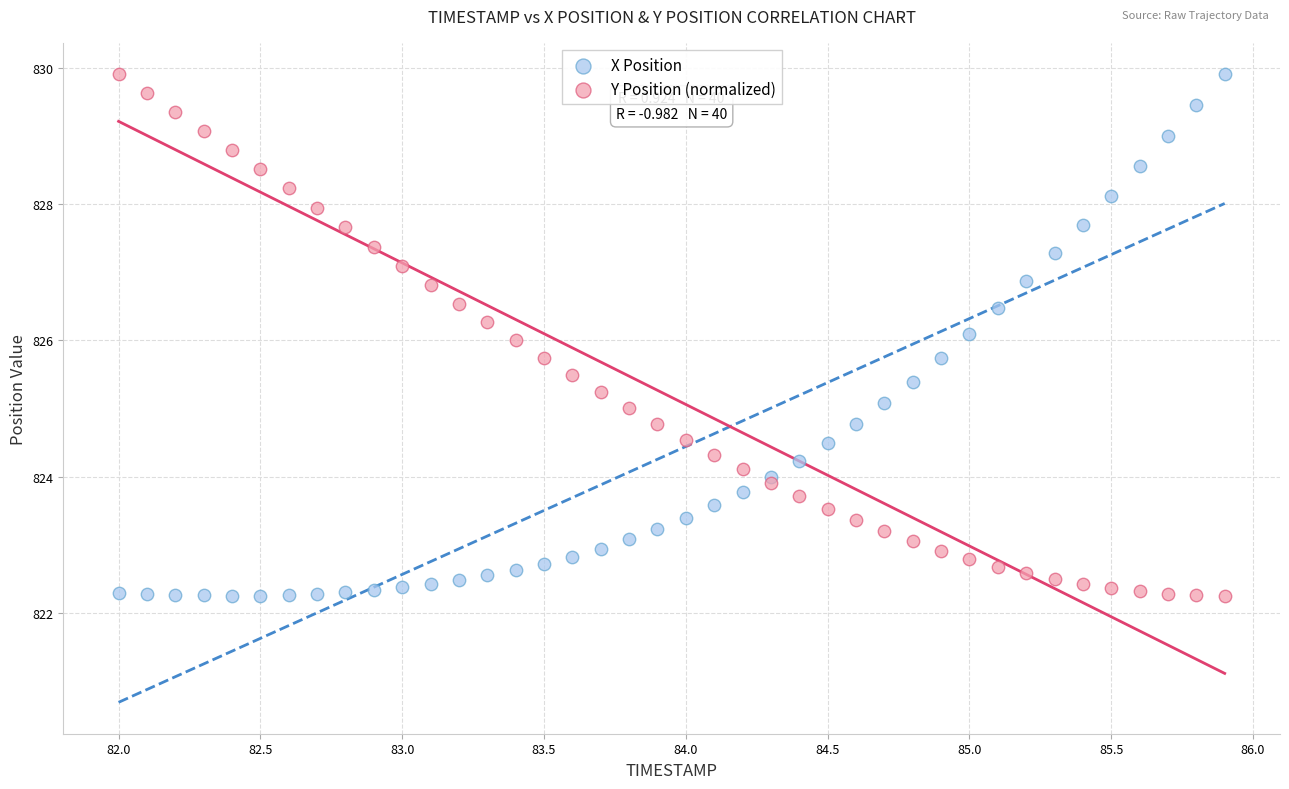

What are all the series names shown in the legend?

X Position, Y Position (normalized)